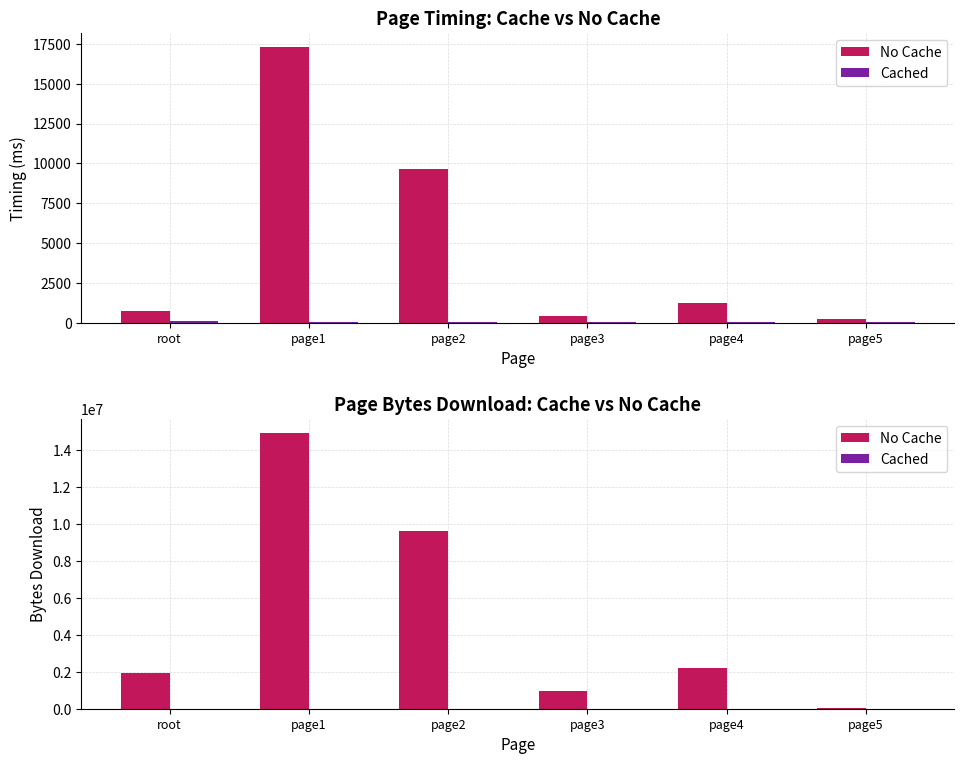

Which category has the highest value in the No Cache series?

page1